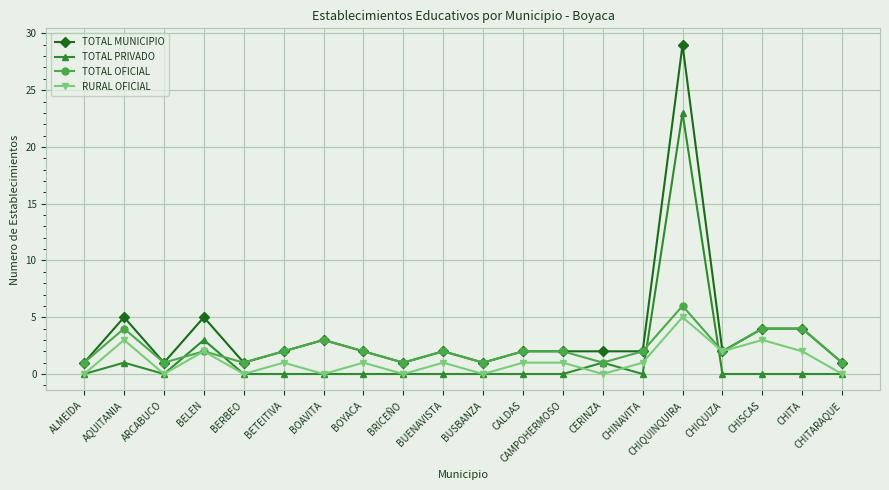

True or false: TOTAL PRIVADO has more than 2 points higher than both neighbors.

True